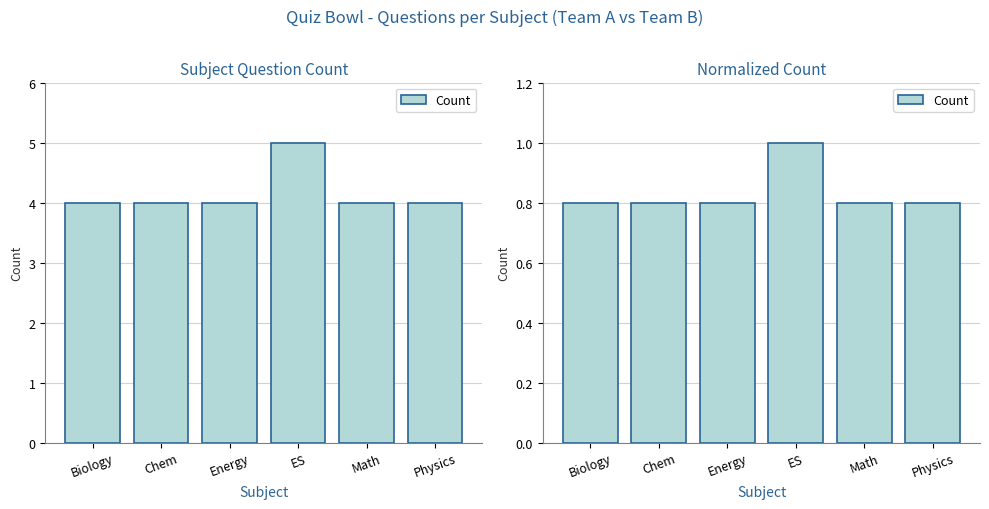

What is the label of the 4th bar from the right?

Energy